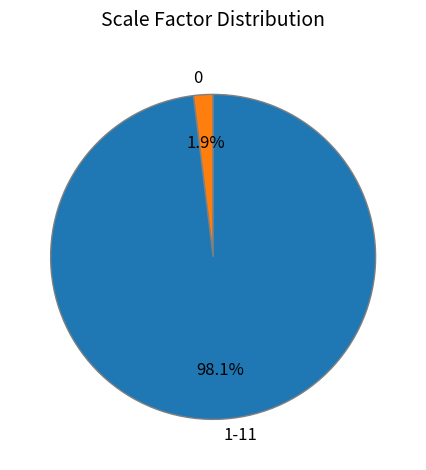

Which has a higher value, 0 or 1-11?

1-11